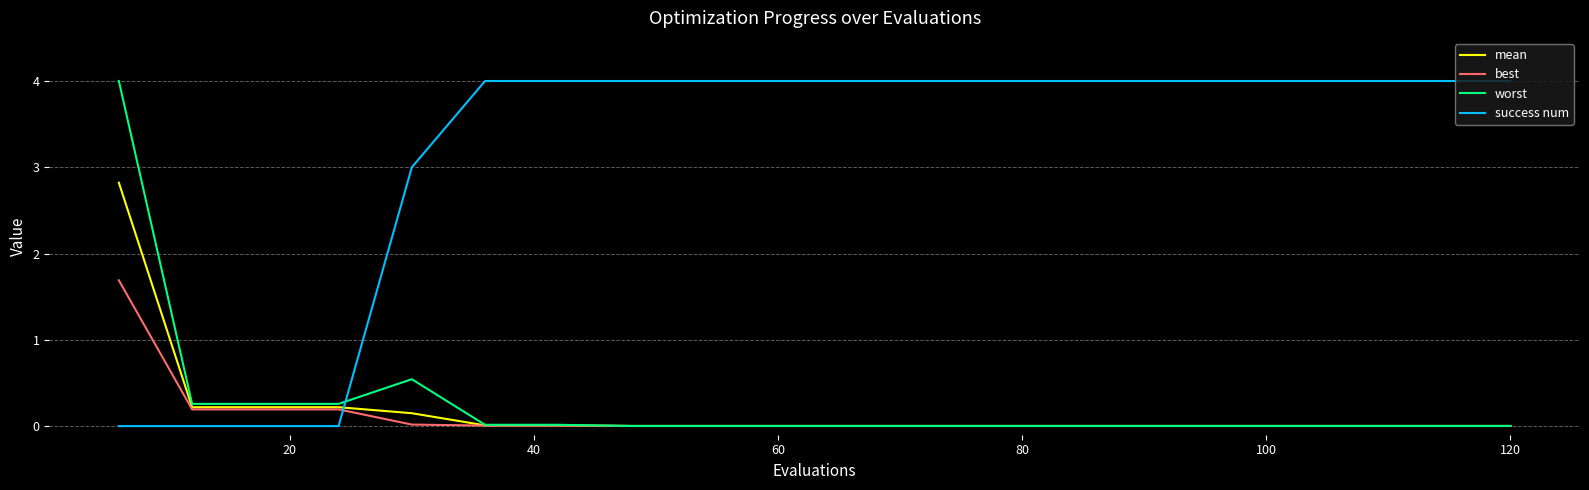

After their last crossing, which series has the higher values: worst or success num?

success num